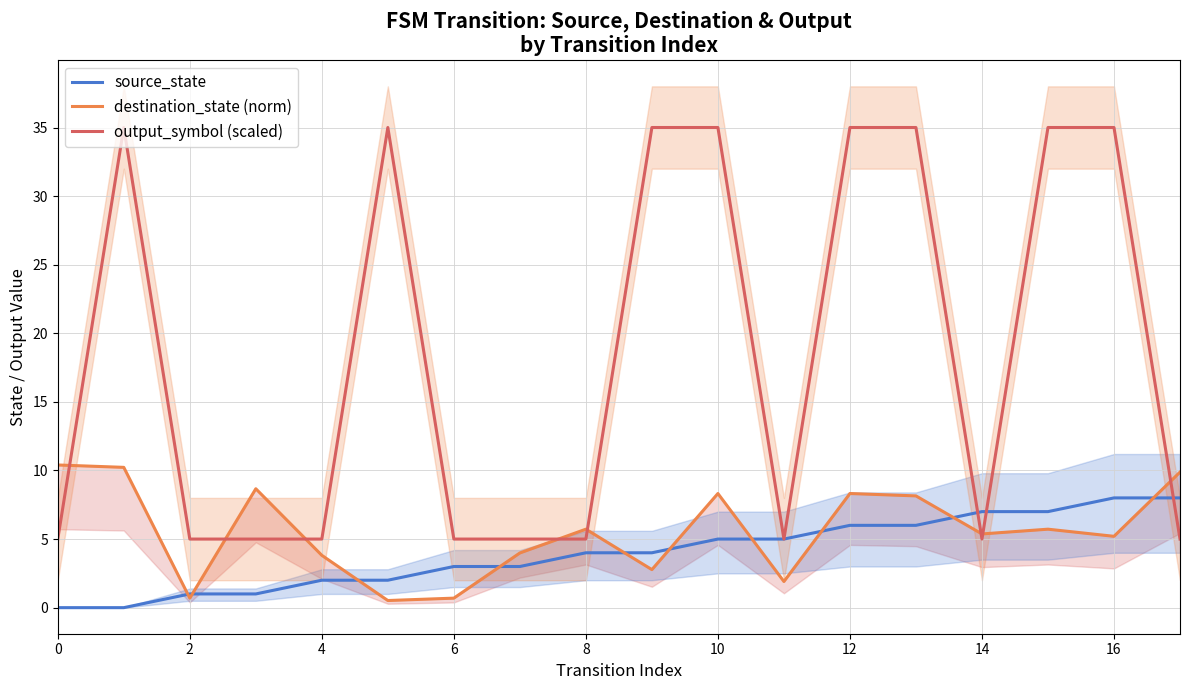

True or false: destination_state (norm) has a value of 1.6 at 16.

False